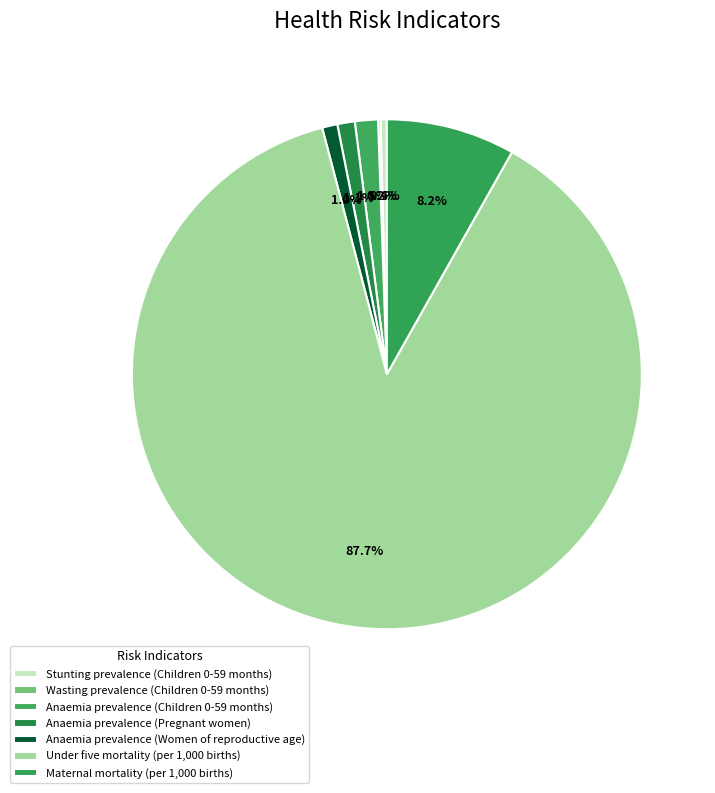

Is it true that Anaemia prevalence (Pregnant women) is 7% of the pie?

False